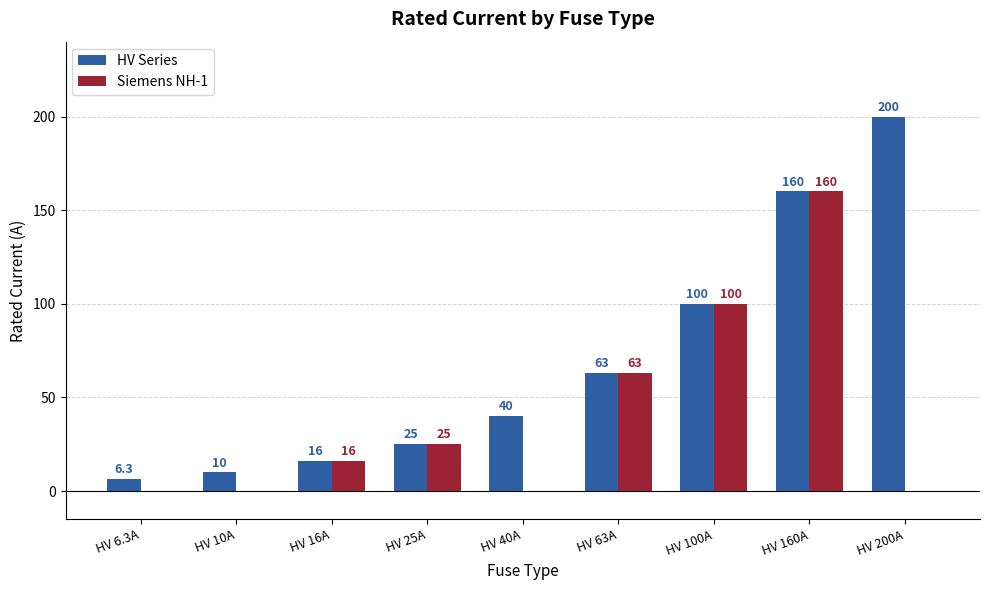

Between HV 40A and HV 160A, which series saw the biggest shift?

Siemens NH-1